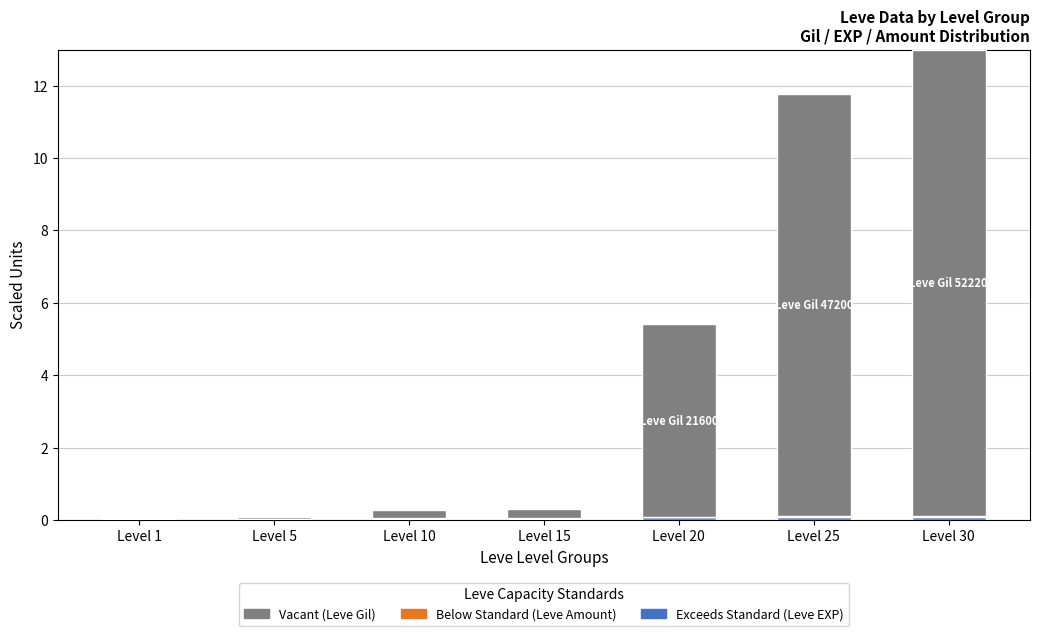

At which category is the sum across all series the highest?

Level 30